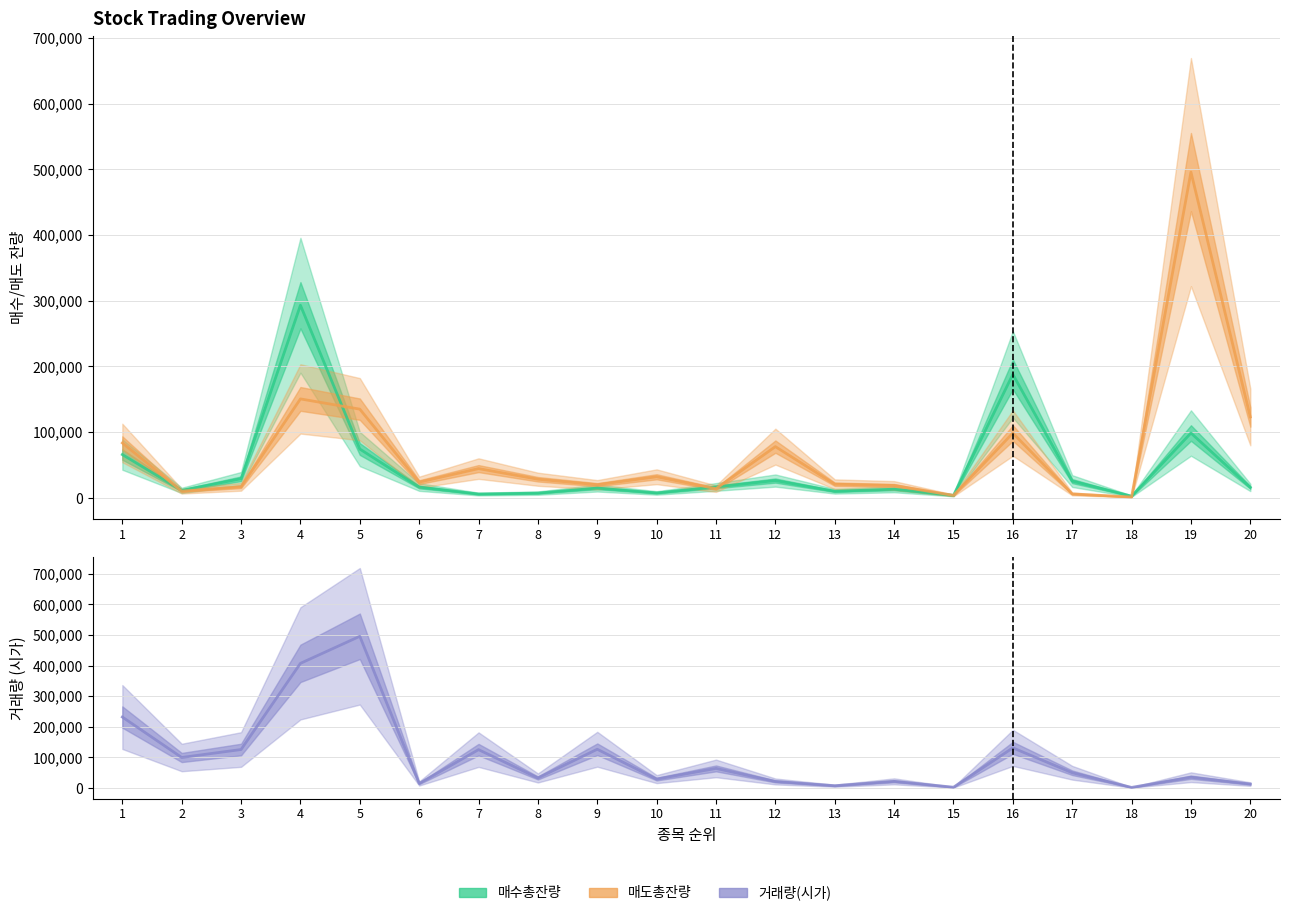

List the series in order of their overall mean, highest first.

거래량(시가), 매도총잔량, 매수총잔량